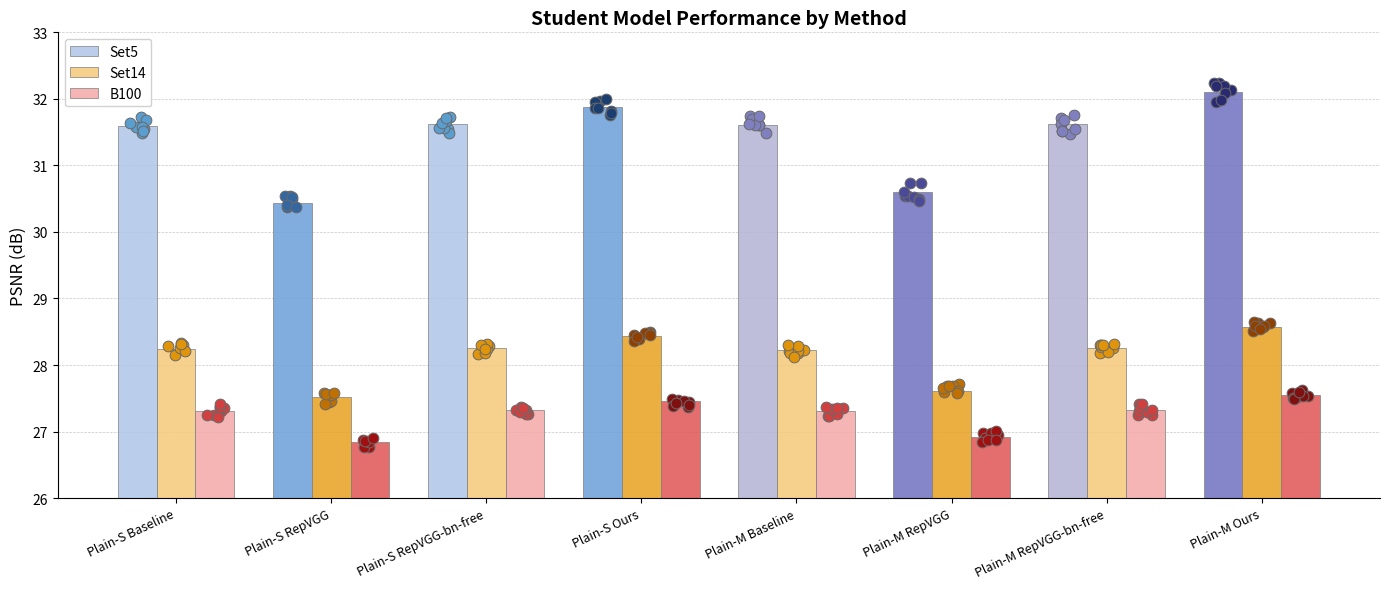

Is the value of Set5 at Plain-S RepVGG-bn-free greater than the value of Set14 at Plain-S Baseline?

Yes